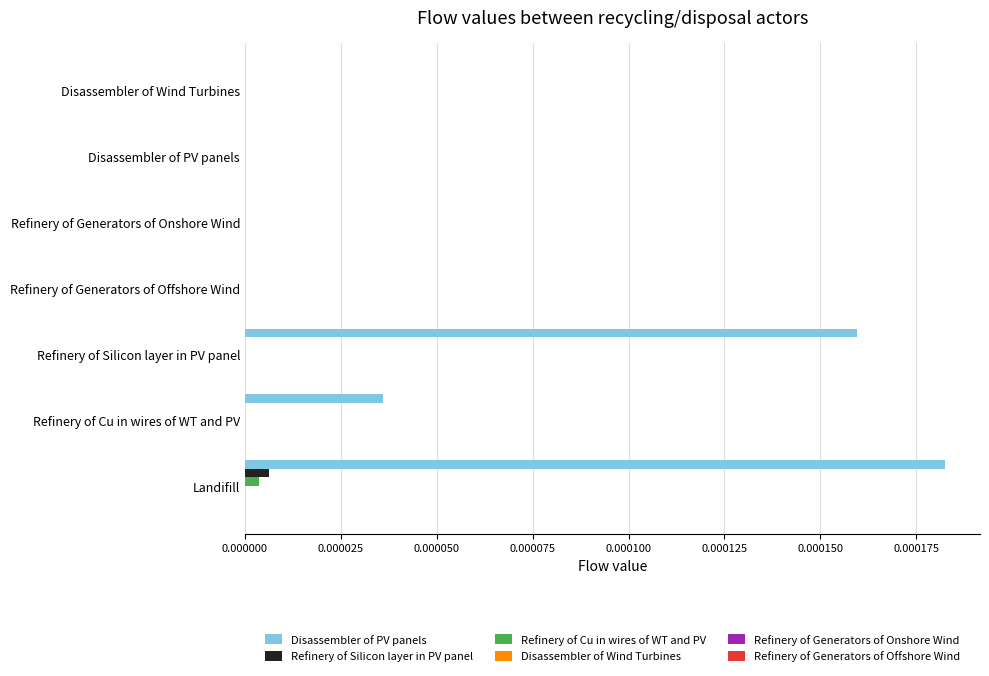

Which series changed the most between Disassembler of PV panels and Refinery of Silicon layer in PV panel?

Disassembler of PV panels